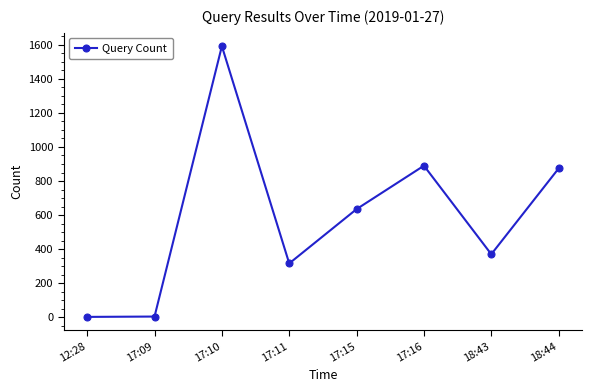

Between 18:44 and 17:16, which is larger?

17:16